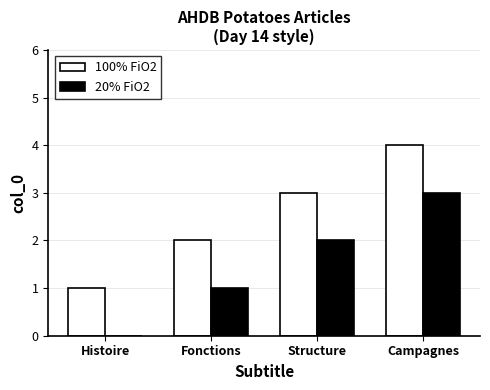

Are the bars horizontal?

No